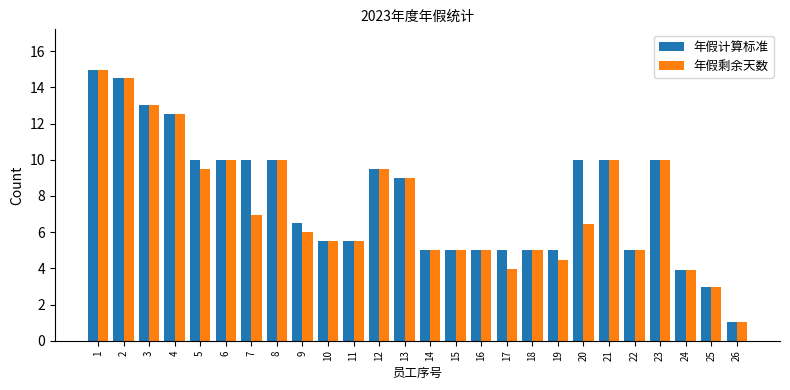

What is the total value across all series at 11?

11.0